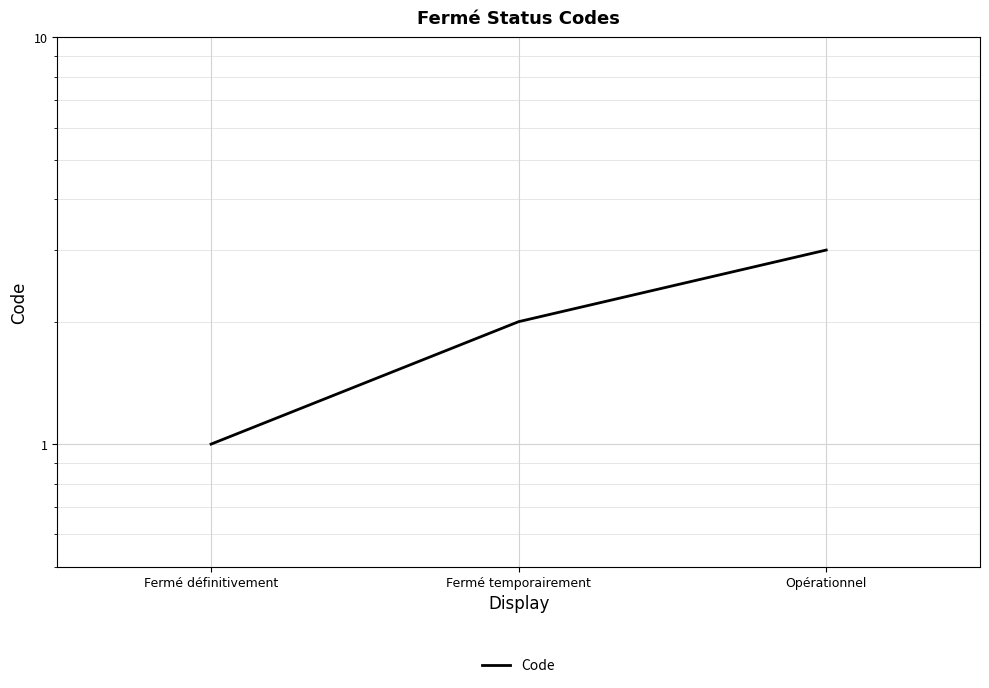

What is the change in value from Fermé temporairement to Opérationnel?

+1